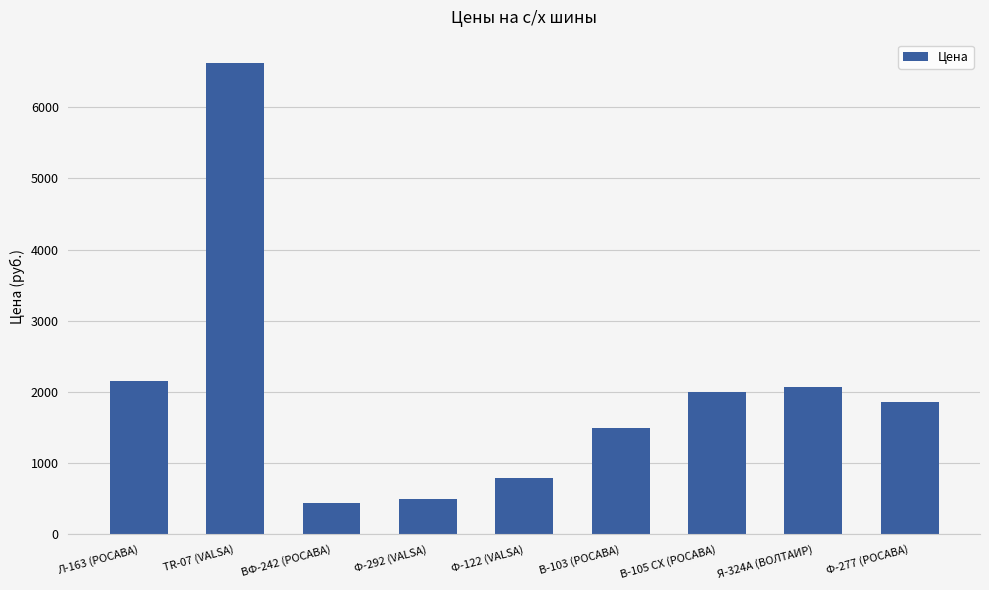

Reading left to right, list all the values displayed in this chart.

2147	6617	441	500	794	1494	2002	2075	1855